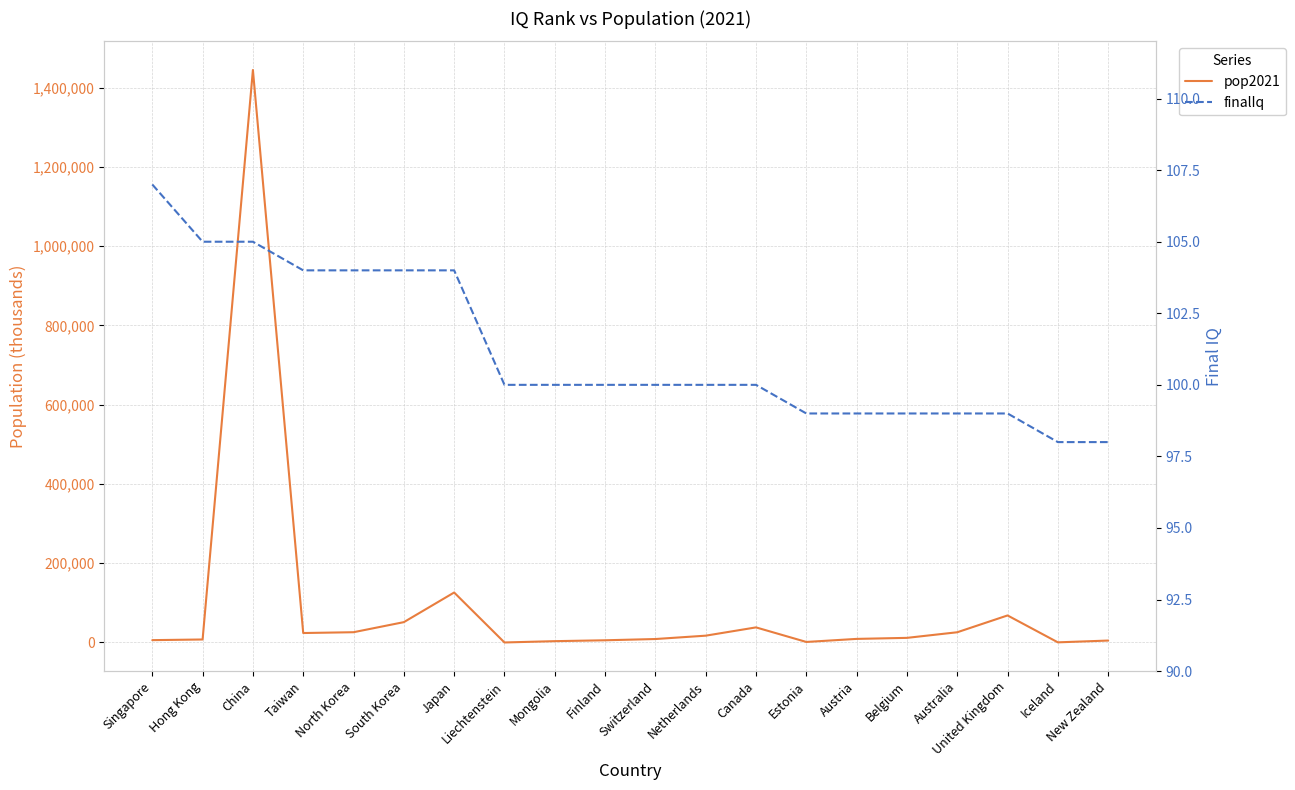

Where is the first local minimum for pop2021?

Taiwan